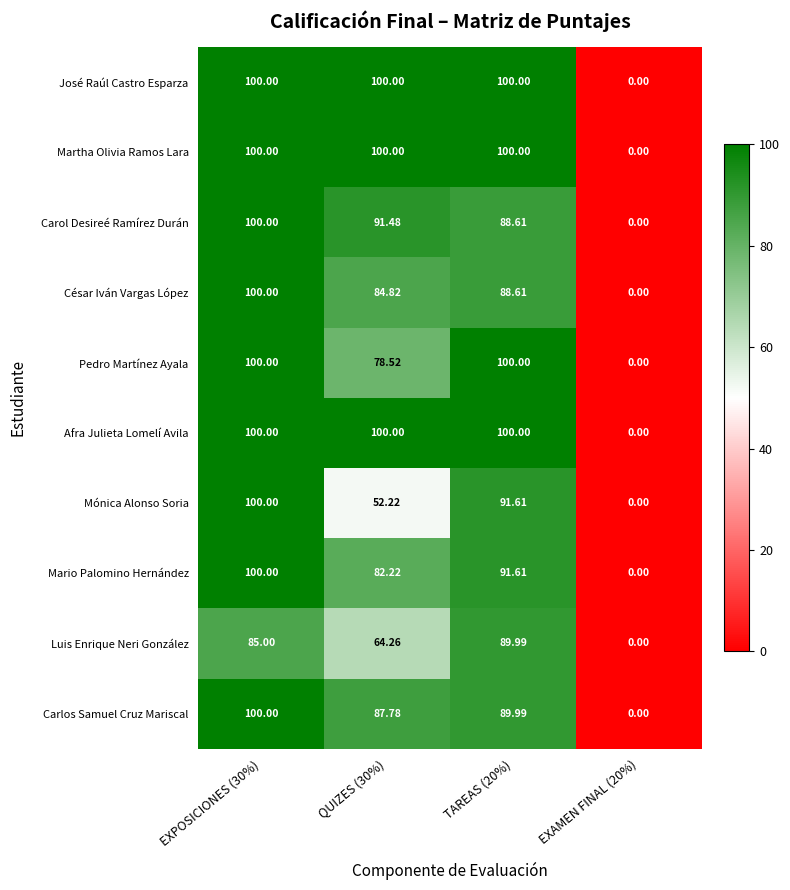

Is the value of Mónica Alonso Soria at TAREAS (20%) greater than the value of Mario Palomino Hernández at QUIZES (30%)?

Yes